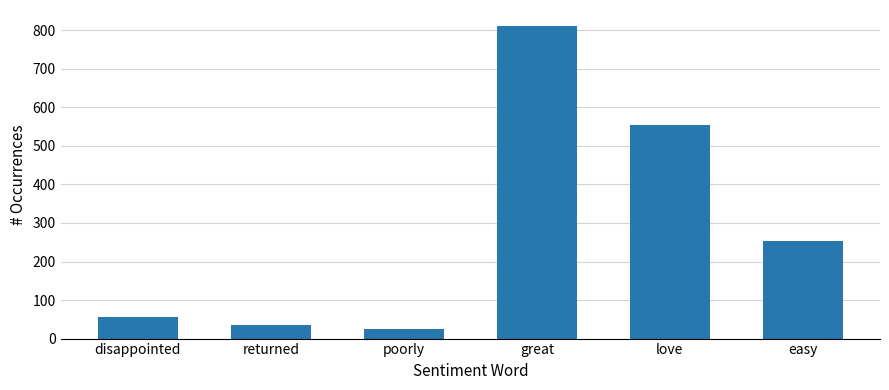

Reading left to right, list all the values displayed in this chart.

disappointed=55	returned=36	poorly=26	great=812	love=553	easy=252